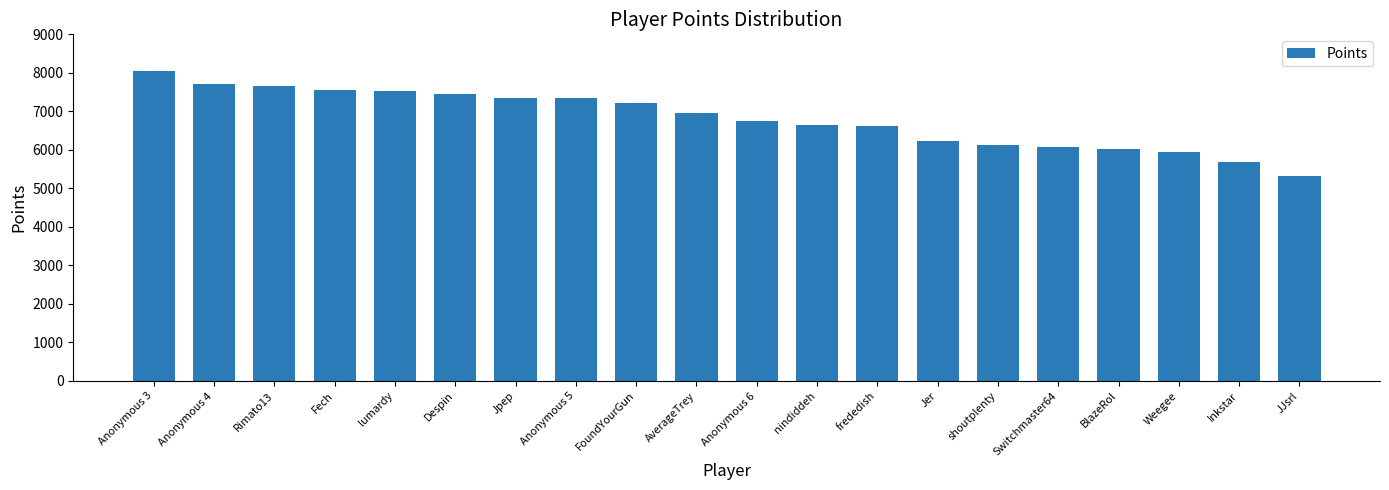

Approximately how many times larger is the value at Anonymous 5 compared to Anonymous 4?

1.0